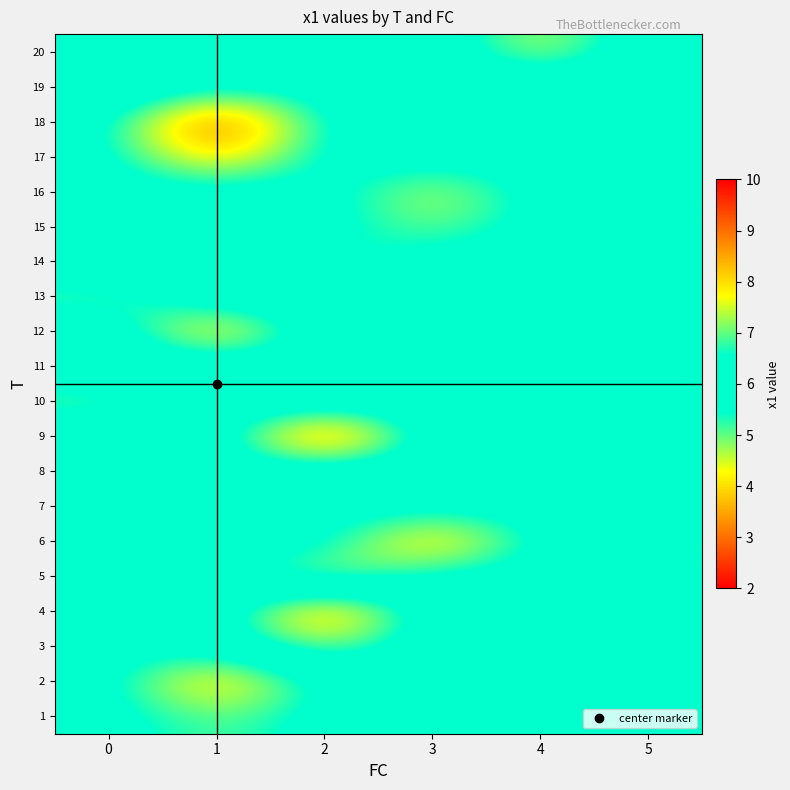

What is the total value across all series at 3?

111.4